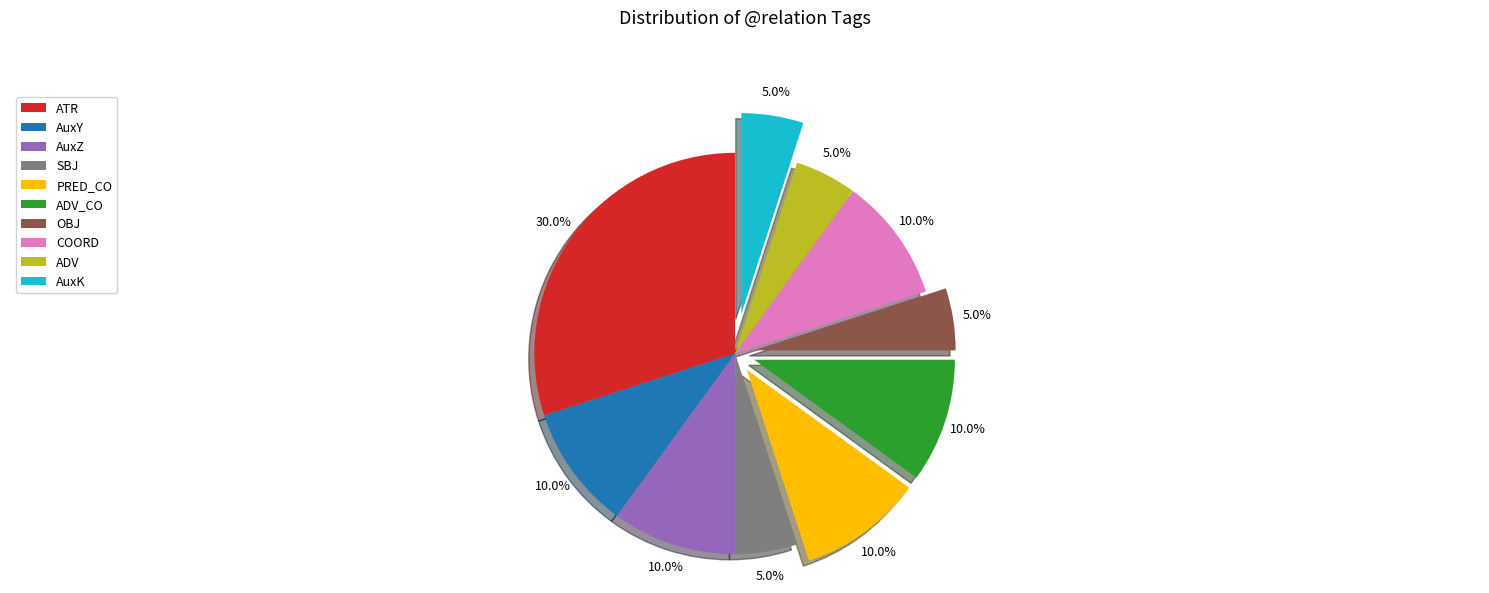

What percentage is the ADV_CO slice, to the nearest percent?

10%